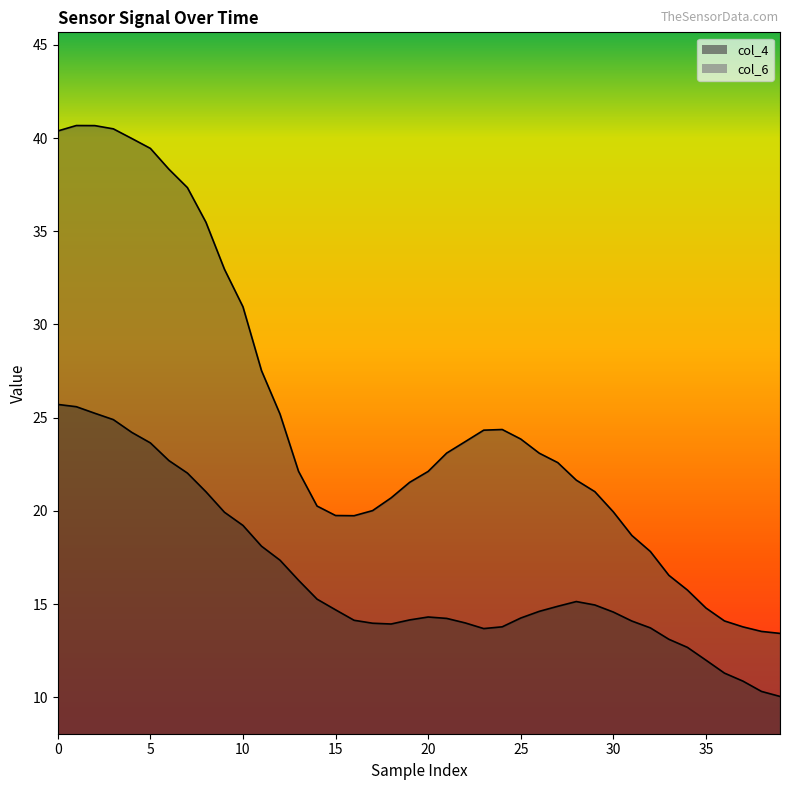

True or false: col_4 has a value of 34.1 at 5.

False